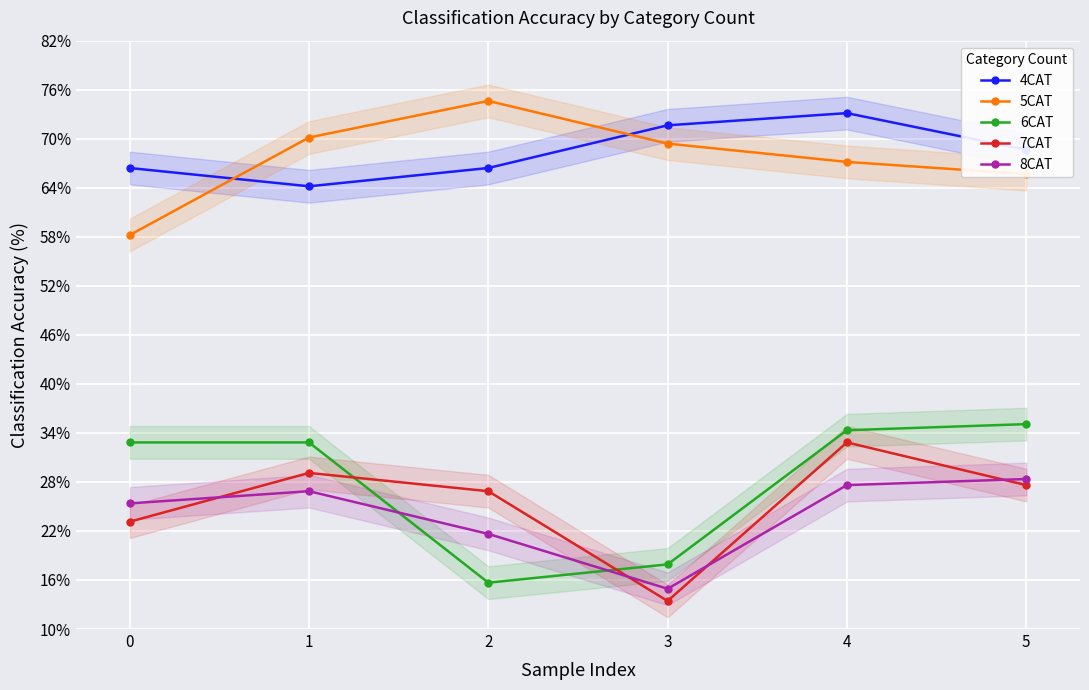

How many lines are shown in the chart?

5